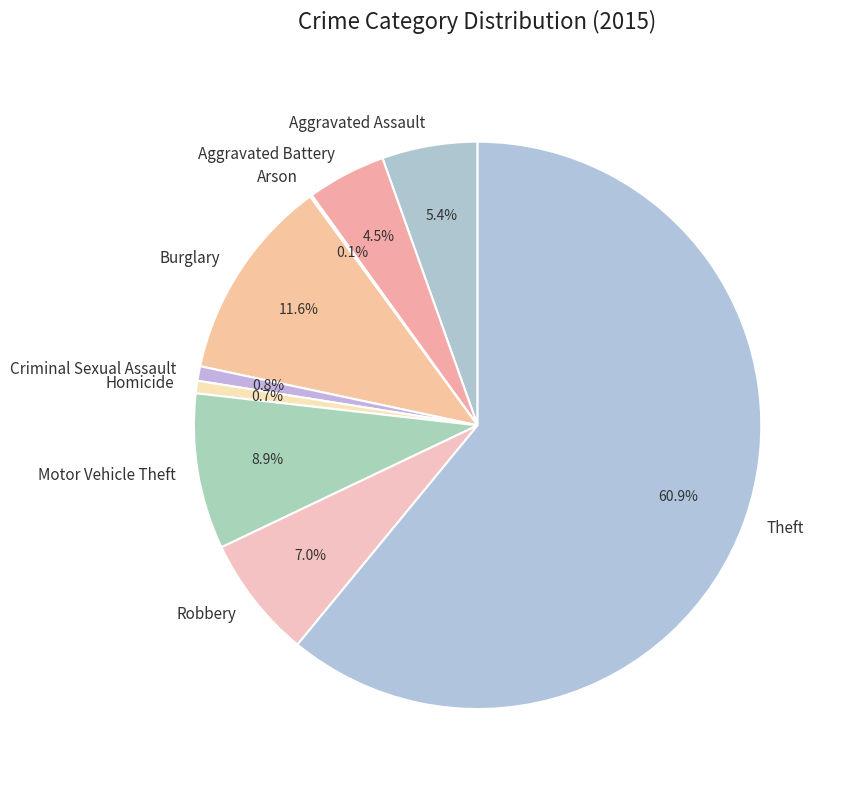

Approximately how many times larger is the value at Aggravated Battery compared to Motor Vehicle Theft?

0.5